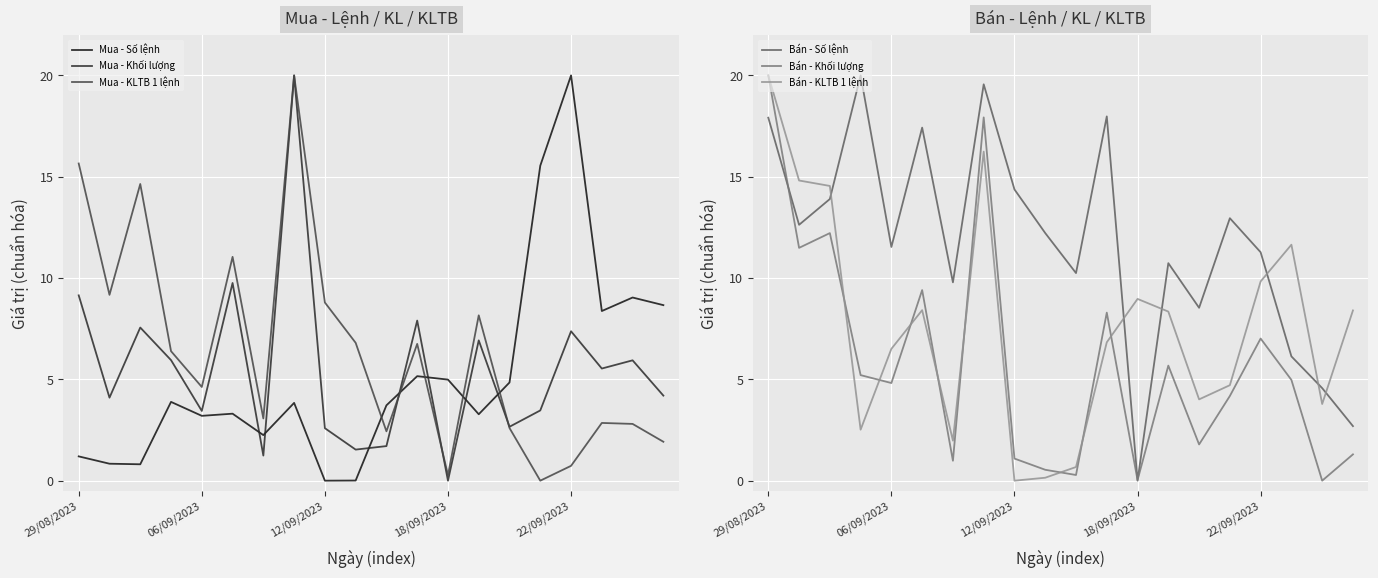

True or false: Bán - KLTB 1 lệnh has a value of 4.9 at 18/09/2023.

False